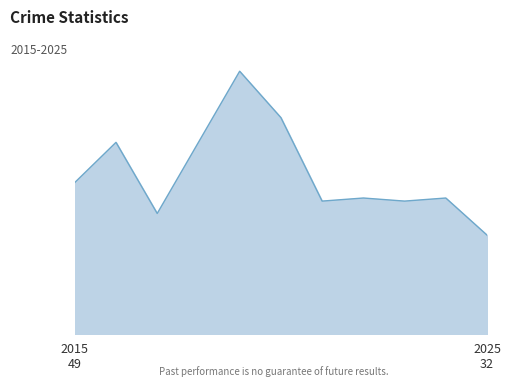

Does the chart display data point markers on the line(s)?

No